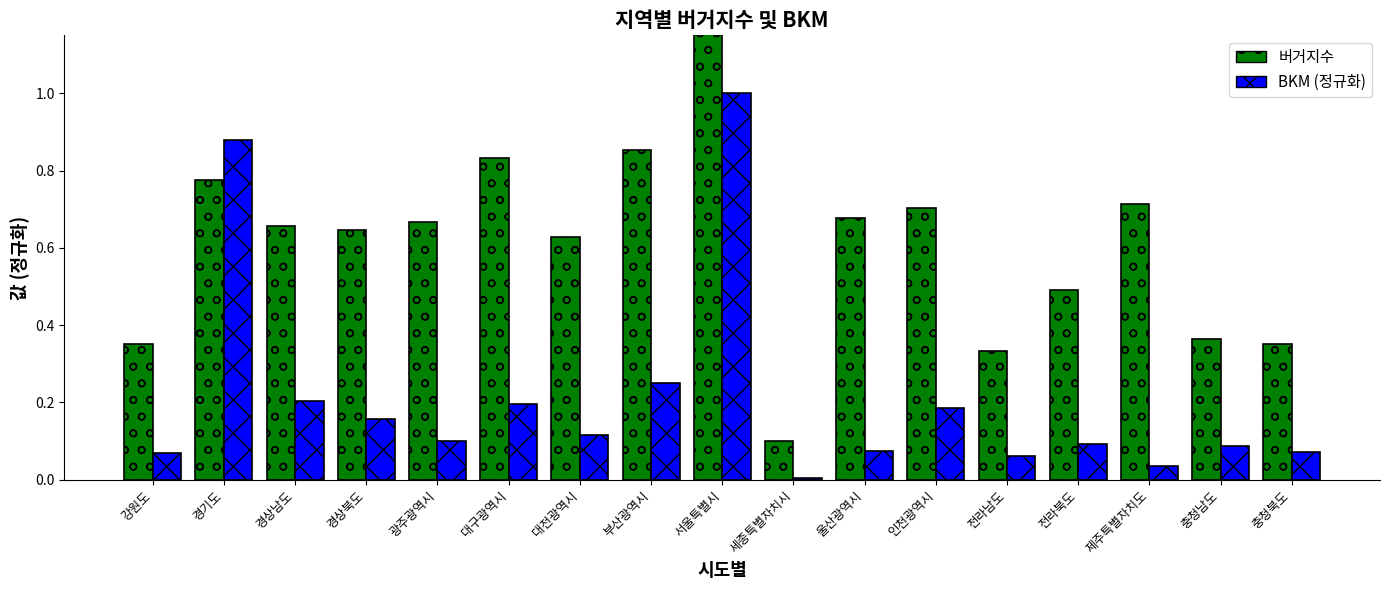

Count the number of categories in the chart.

17